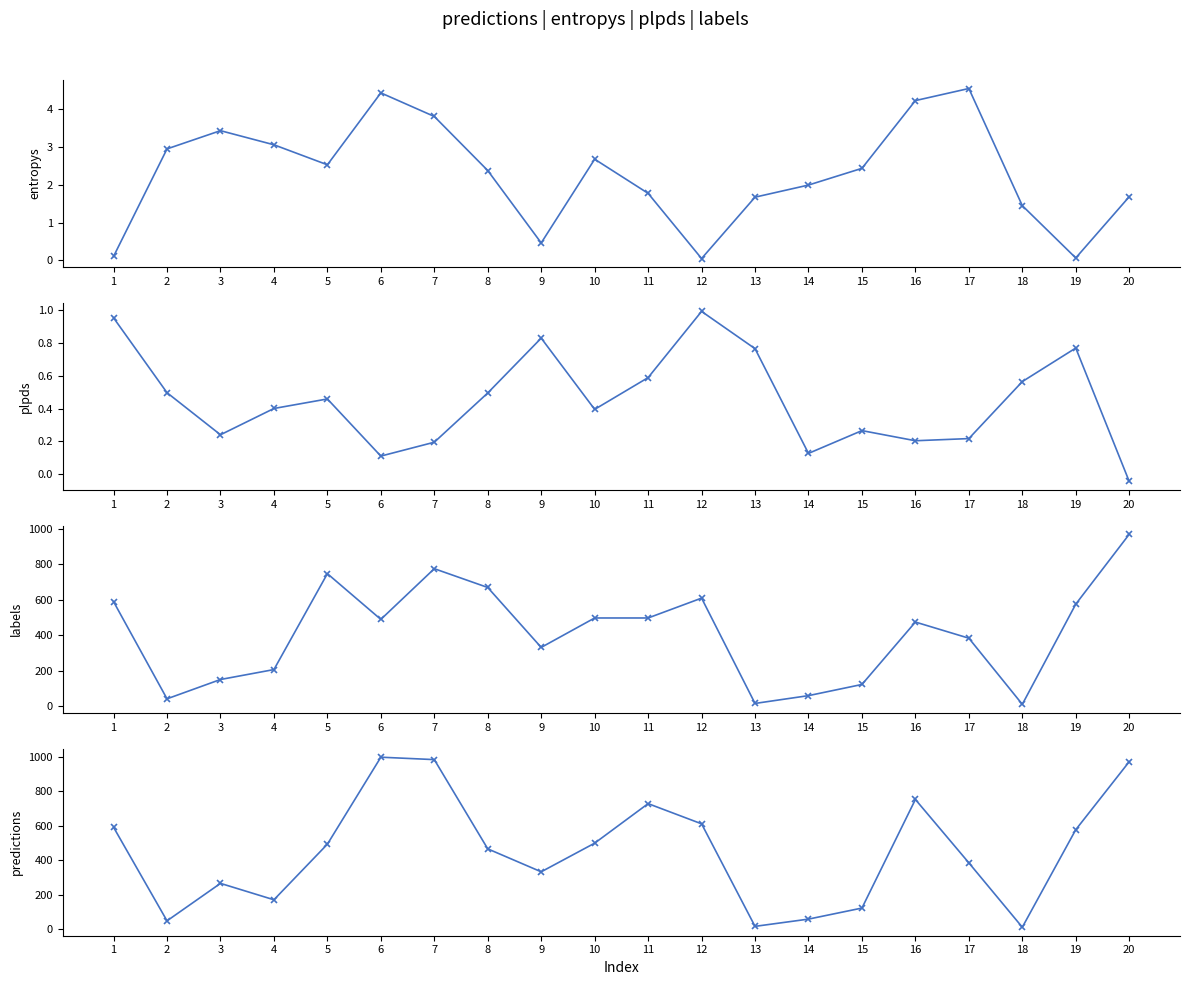

List the labels in order of predictions value, largest first.

6, 7, 20, 16, 11, 12, 1, 19, 10, 5, 8, 17, 9, 3, 4, 15, 14, 2, 13, 18